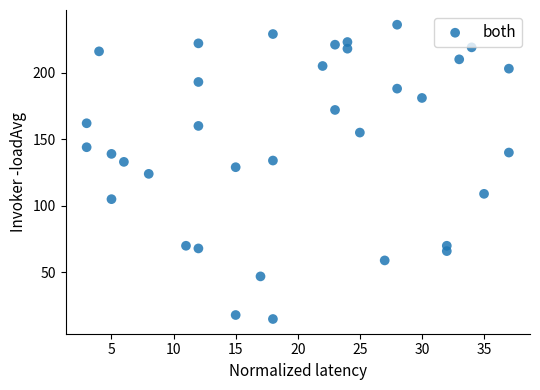

What is the range of Y values (max minus min)?

221